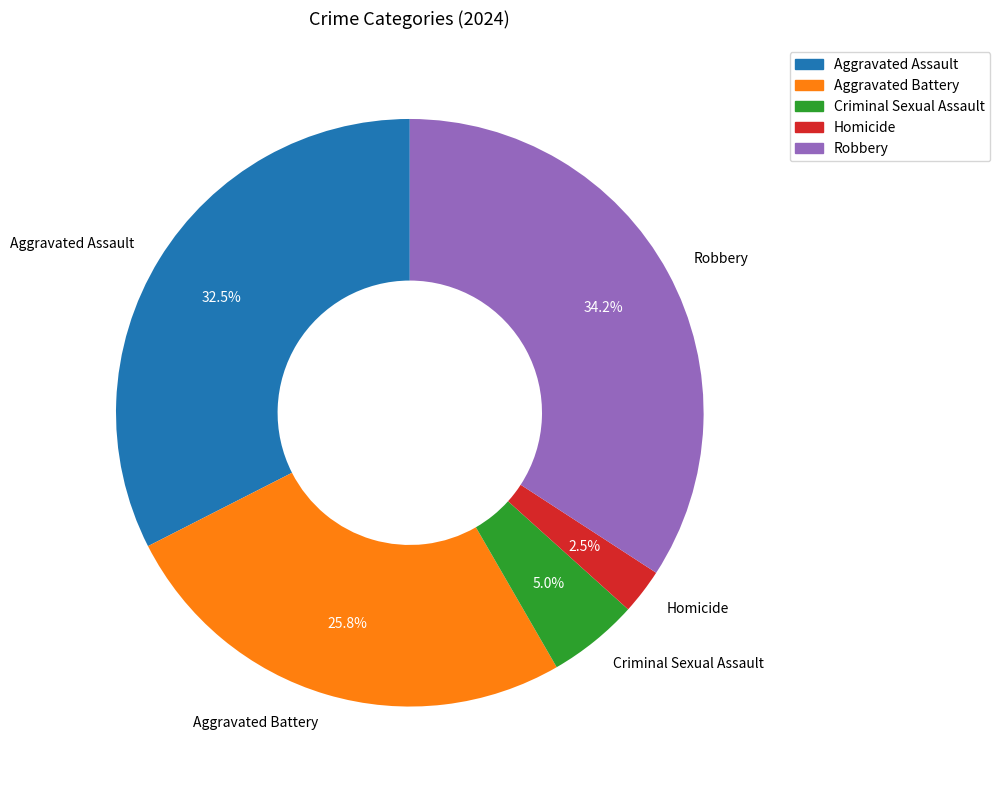

Rank the categories by value from lowest to highest.

Homicide, Criminal Sexual Assault, Aggravated Battery, Aggravated Assault, Robbery